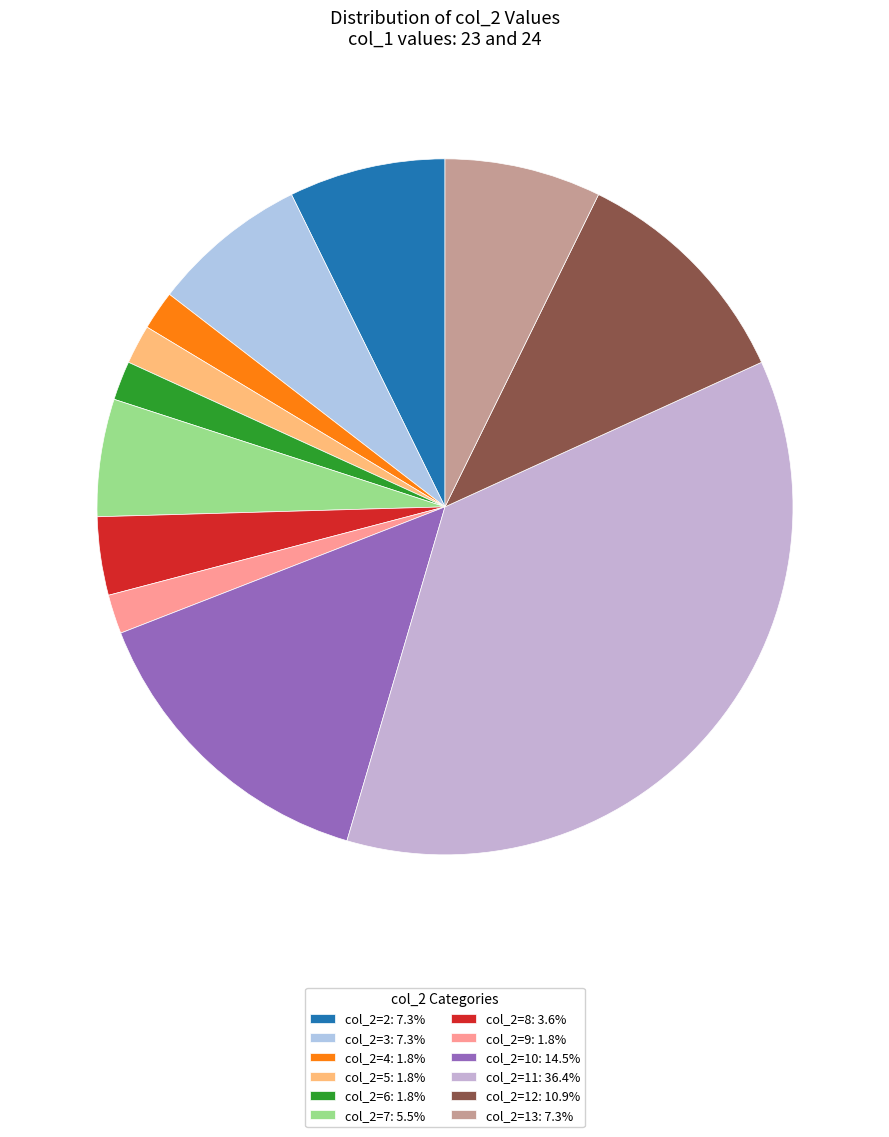

Which category has the biggest portion of the pie?

col_2=11